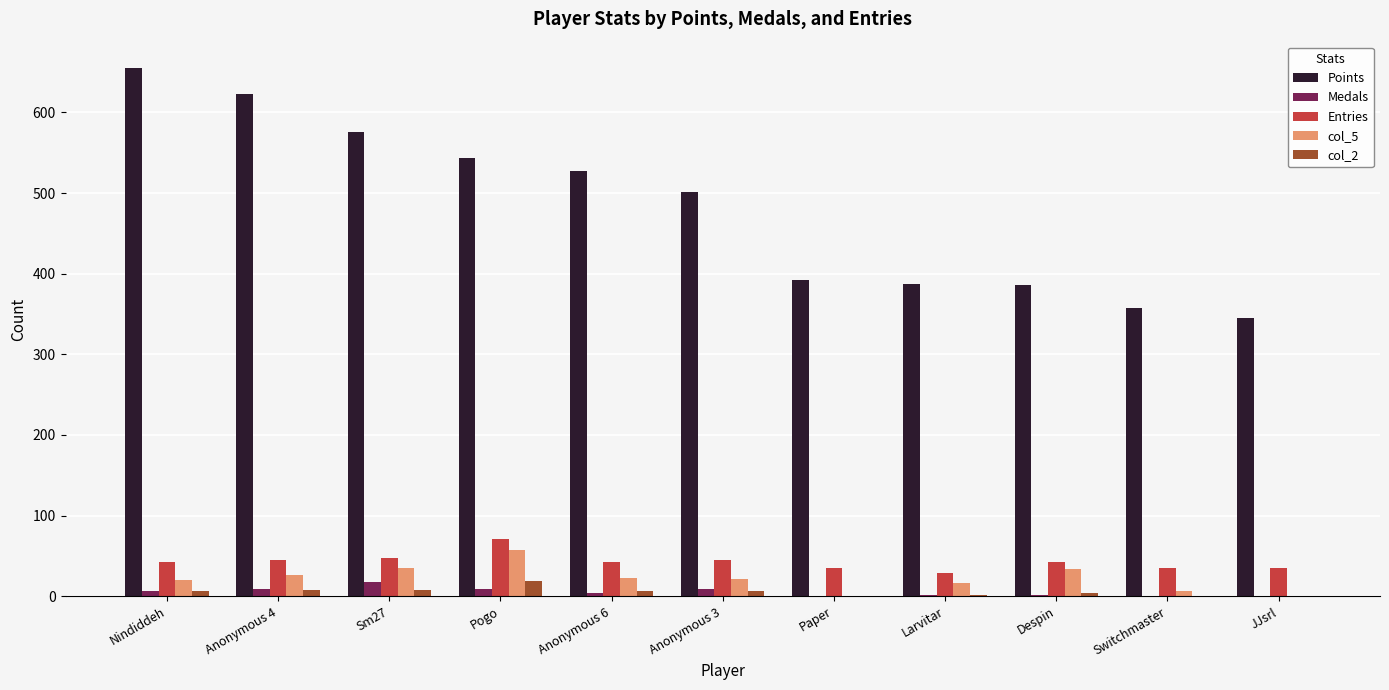

Between Despin and JJsrl, which series saw the biggest shift?

Points